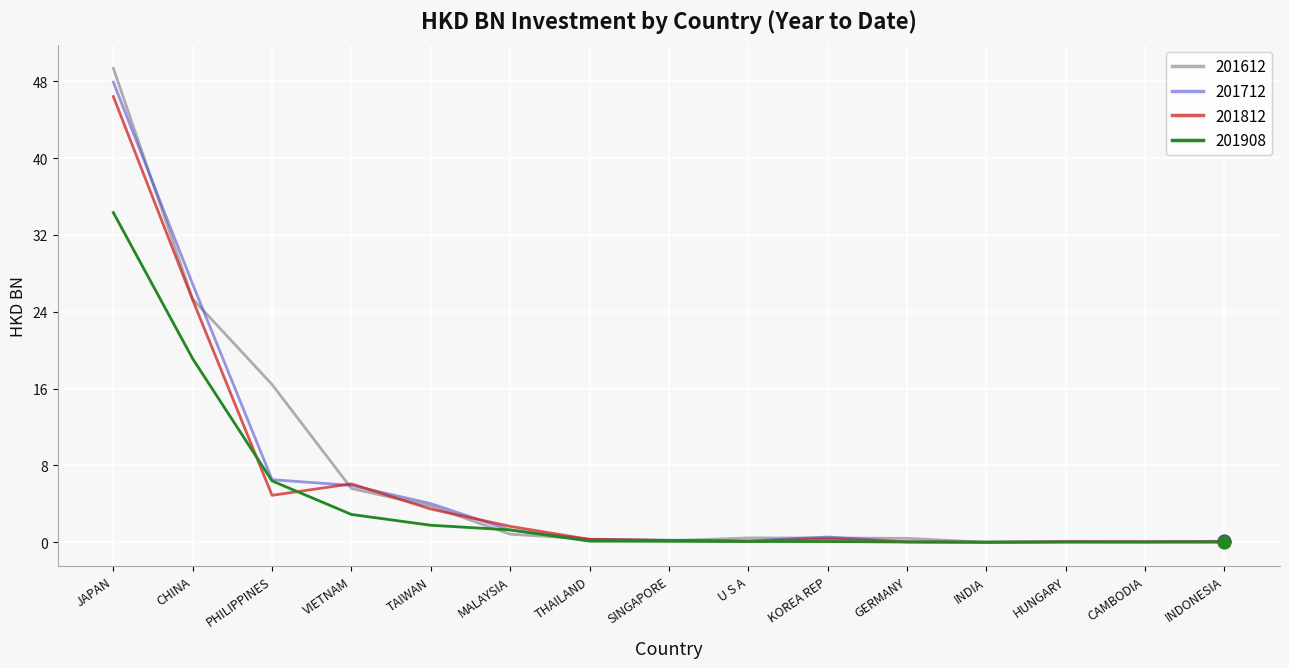

At which category does the chart reach its peak across all series?

JAPAN